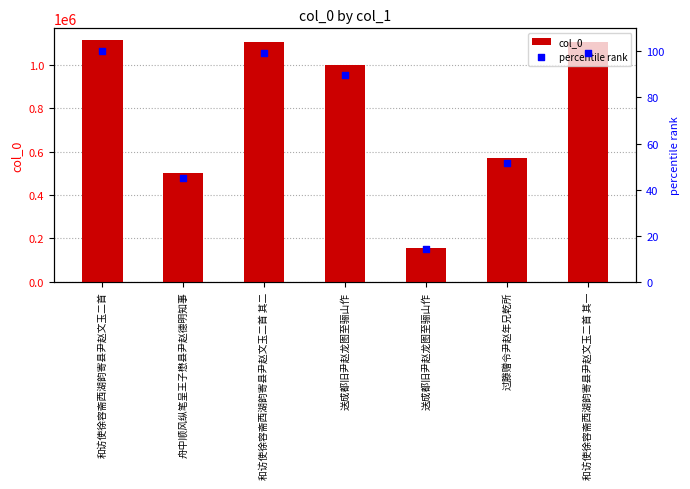

What are all the series names shown in the legend?

col_0, percentile rank